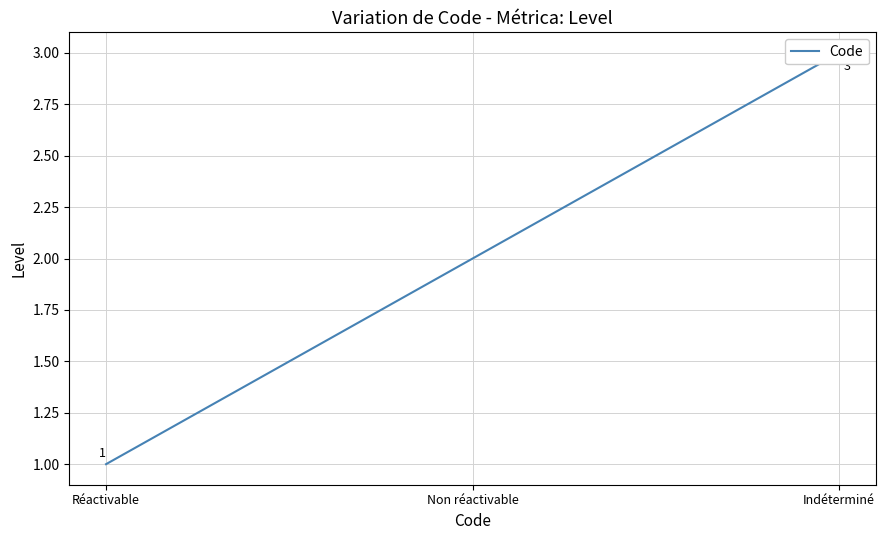

Rank the categories by value from highest to lowest.

Indéterminé, Non réactivable, Réactivable